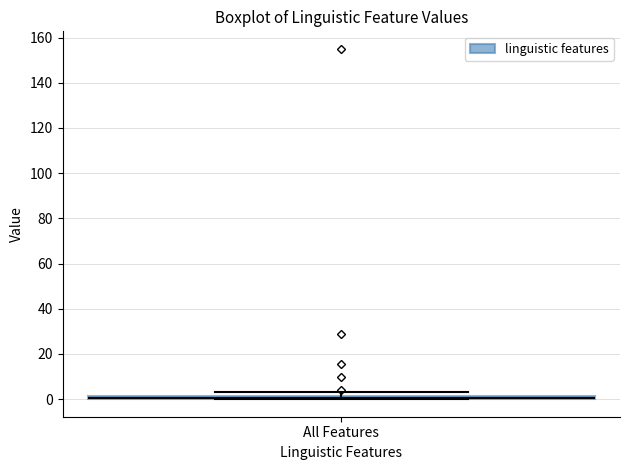

Where is the upper edge of the box for All Features on the y-axis? The values are not printed on the chart, so give them approximately, as read against the axis.

2